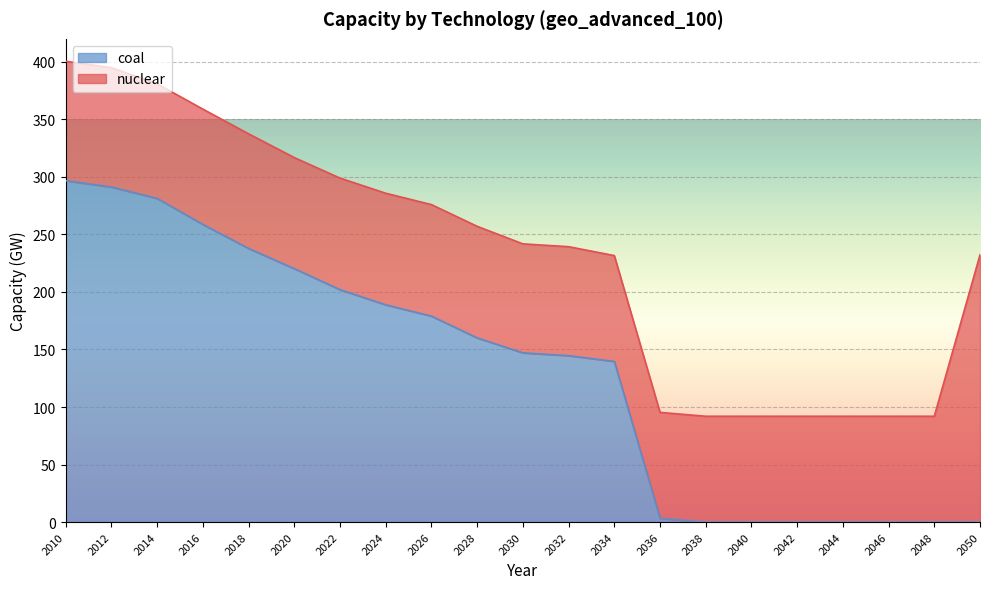

How many values are above zero?

14